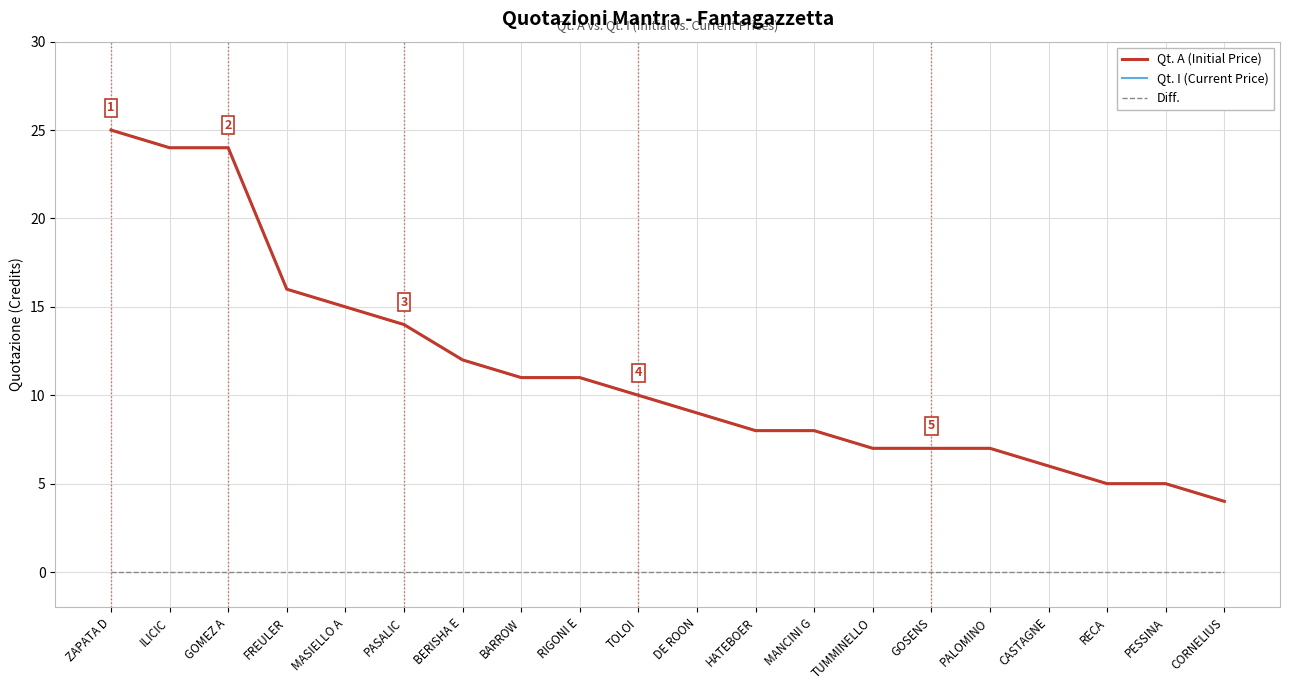

Which label corresponds to the smallest value in the chart?

ZAPATA D